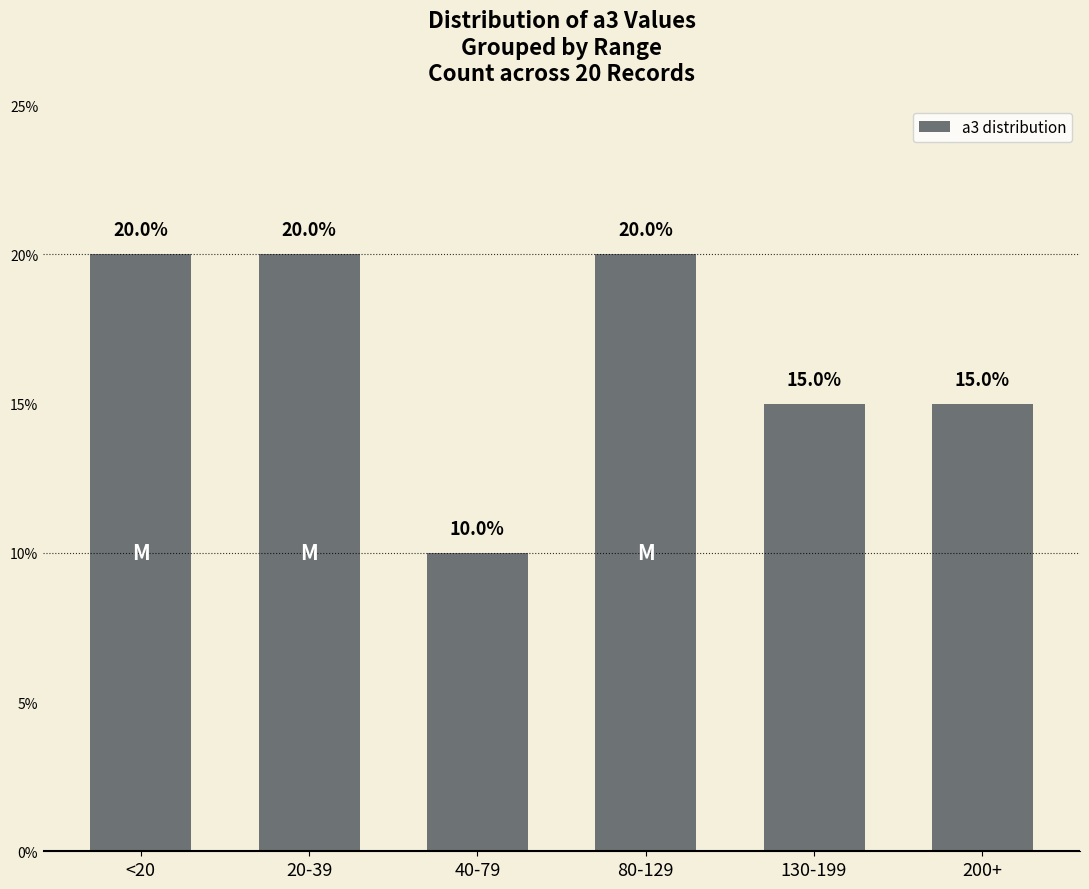

Reading left to right, extract all data points from this chart.

<20=20	20-39=20	40-79=10	80-129=20	130-199=15	200+=15